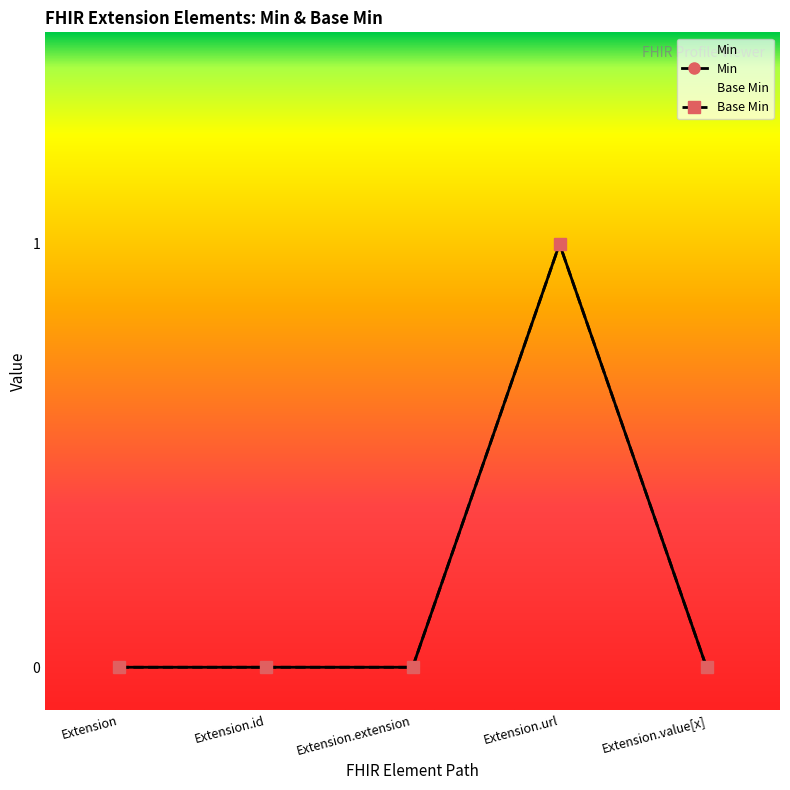

Count the number of categories in the chart.

5